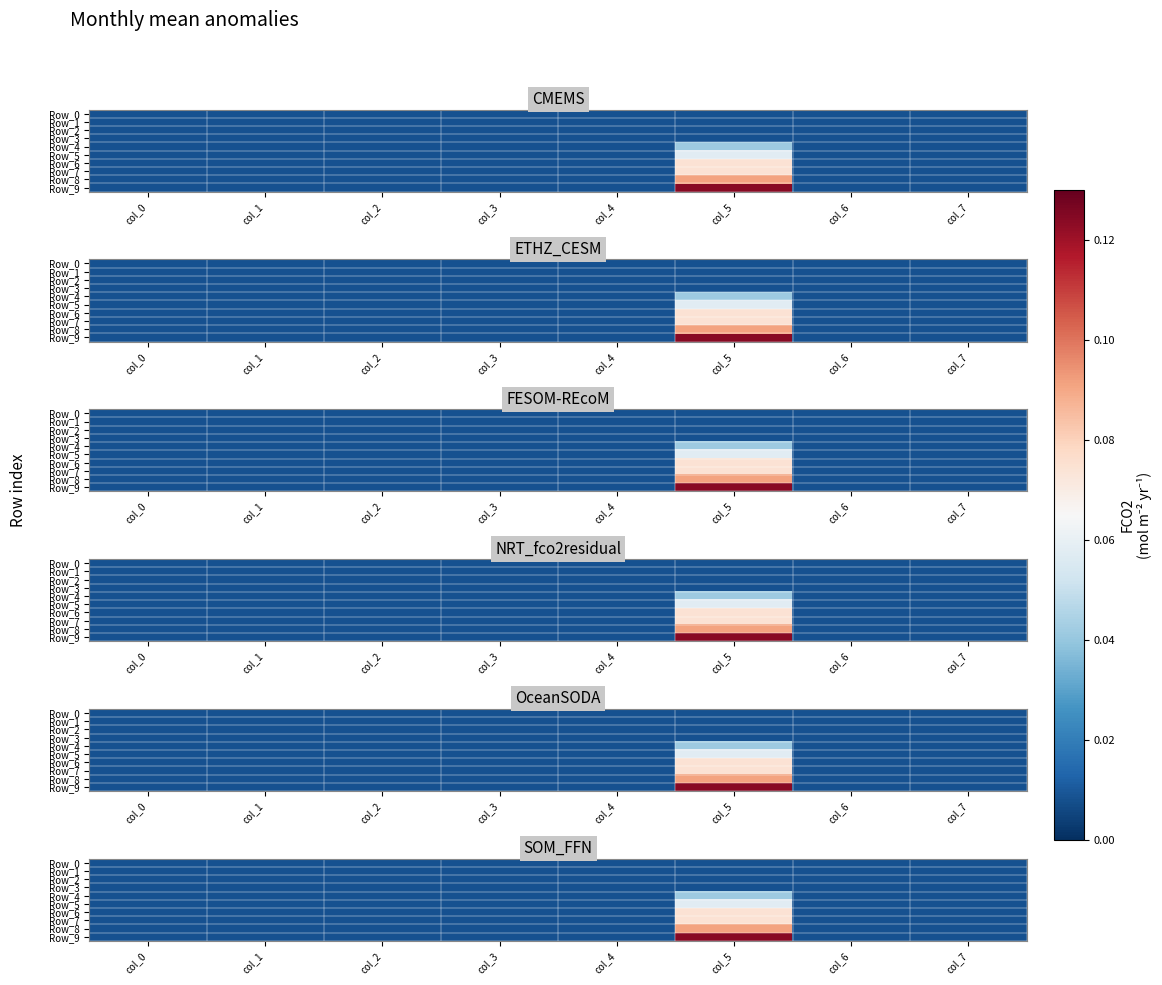

What is the difference between the maximum and minimum values in the Row_9 series?

0.1